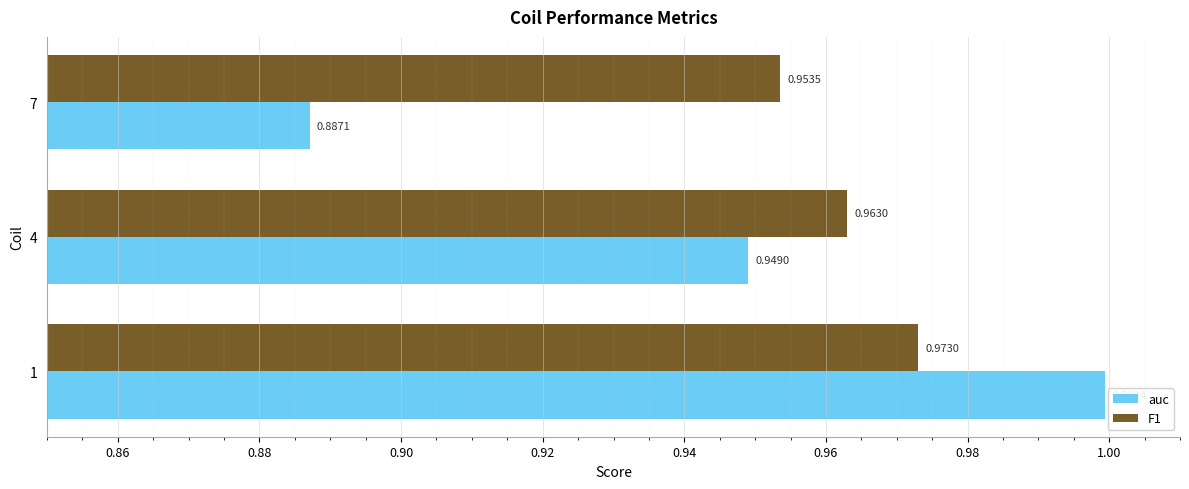

Which series has the largest total across all categories?

F1